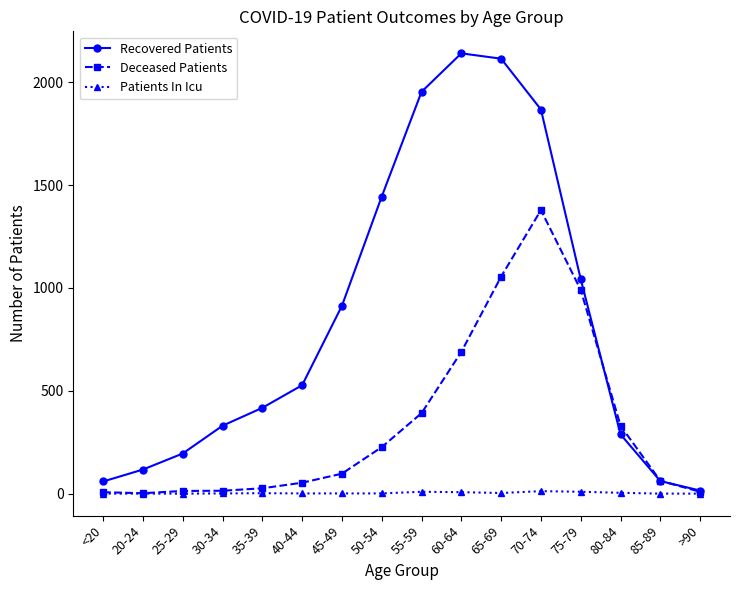

Which series changed the most between 55-59 and 65-69?

Deceased Patients